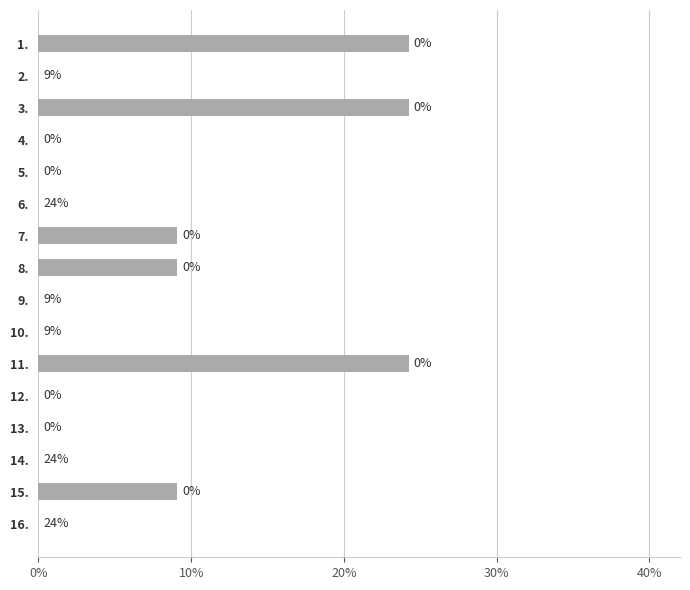

What is the greatest value displayed?

24.2